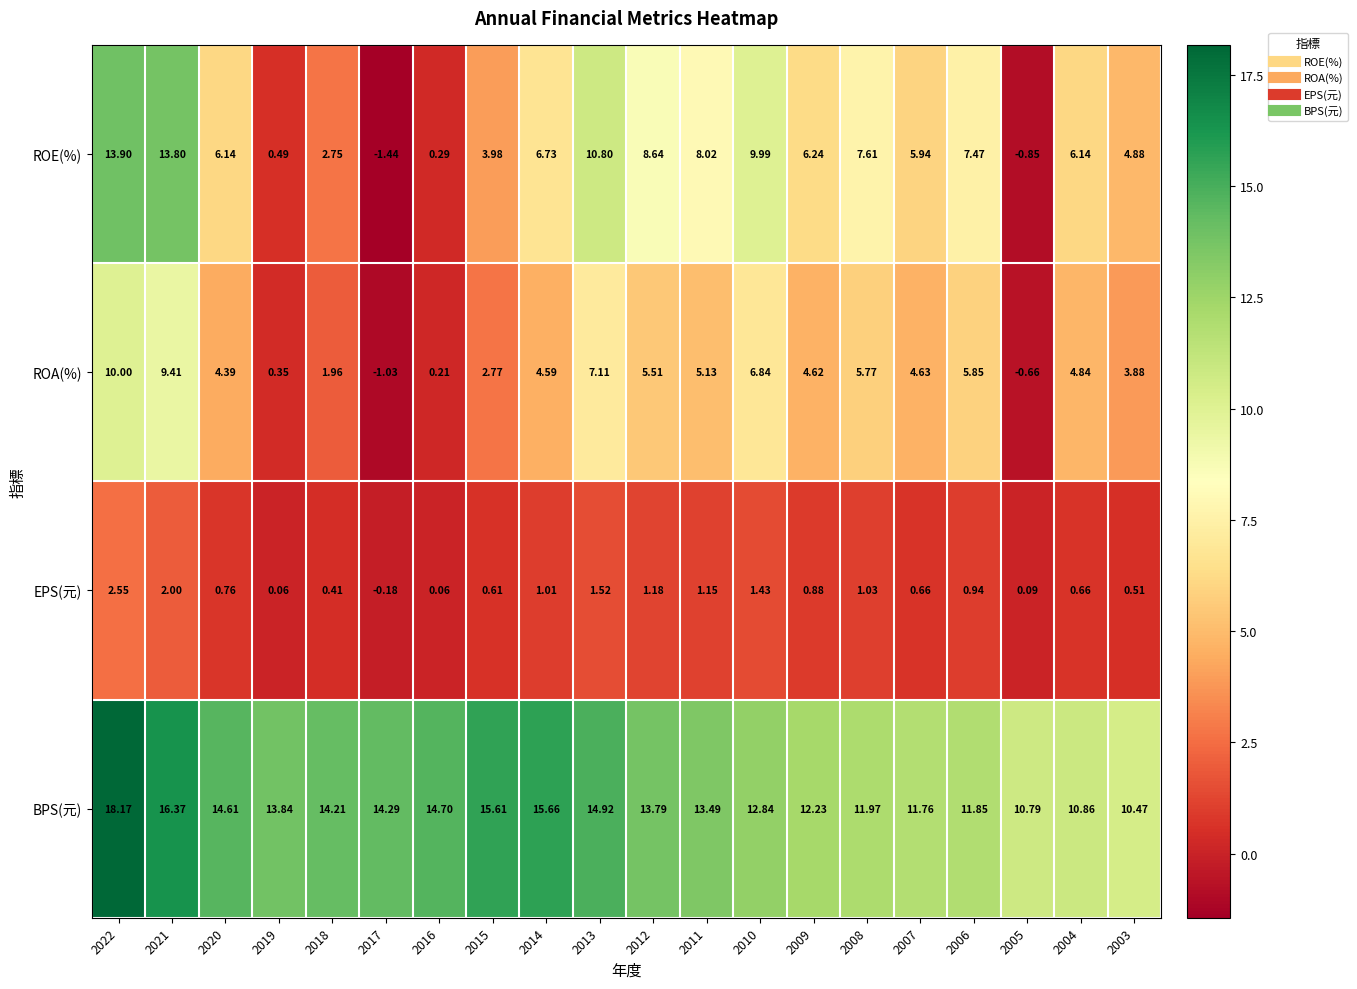

At which category is the sum across all series the highest?

2022